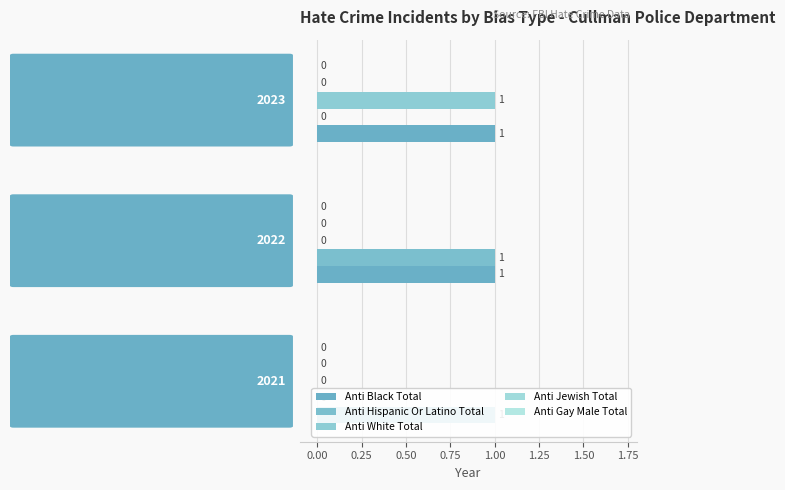

Reading right to left, extract all data points from this chart.

Anti Black Total: 0.1	0.1	0.1
Anti Hispanic Or Latino Total: 0.0	1.0	0.0
Anti White Total: 1.0	0.0	0.0
Anti Jewish Total: 0.1	0.1	0.1
Anti Gay Male Total: 0.1	0.1	0.1